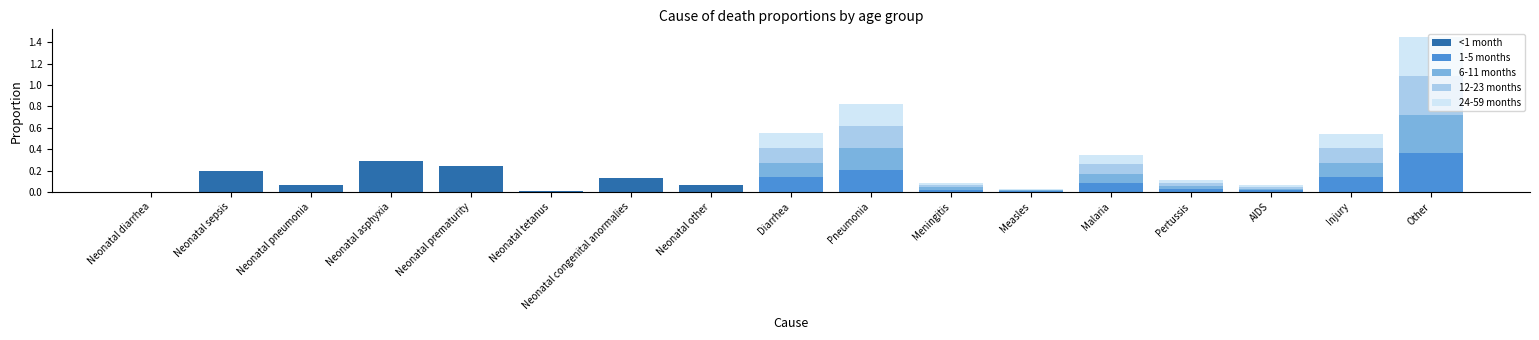

What is the total value across all series at Injury?

0.5